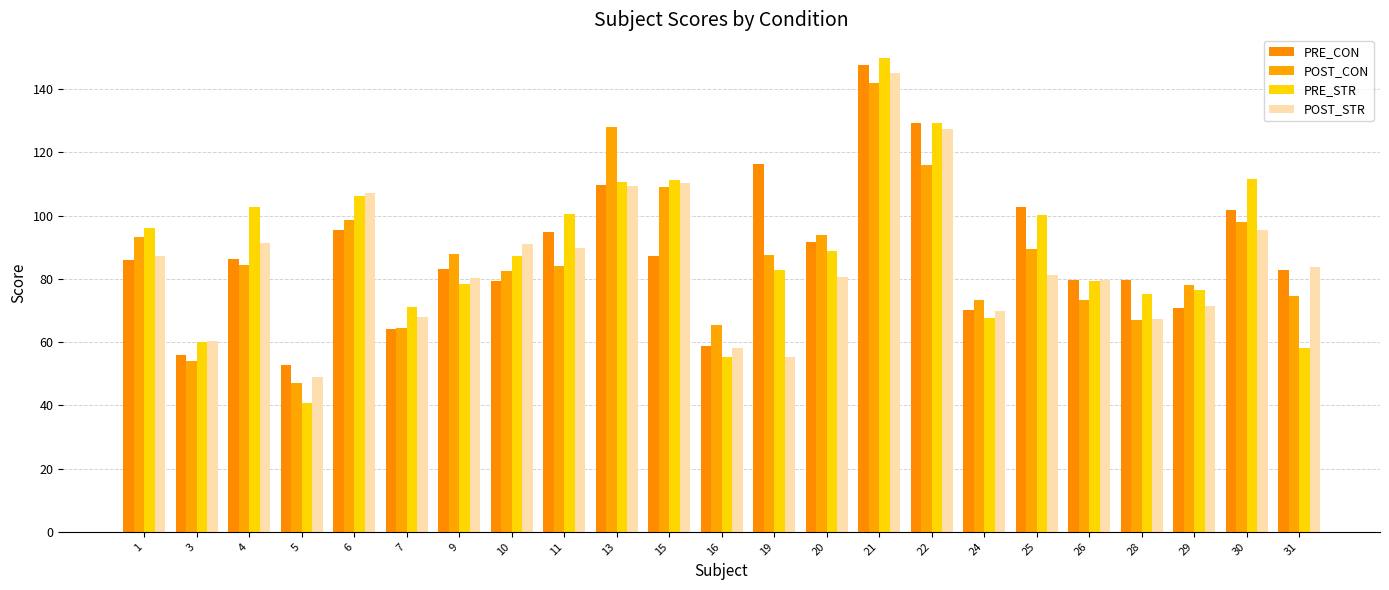

Is the value of POST_CON at 16 greater than the value of PRE_STR at 10?

No